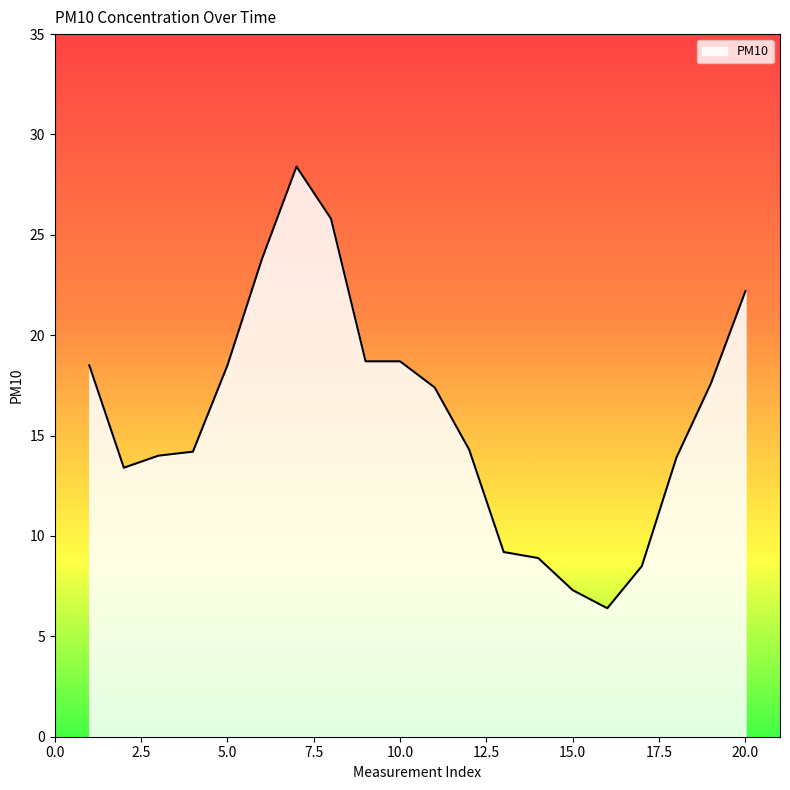

What is the smallest value displayed?

6.4